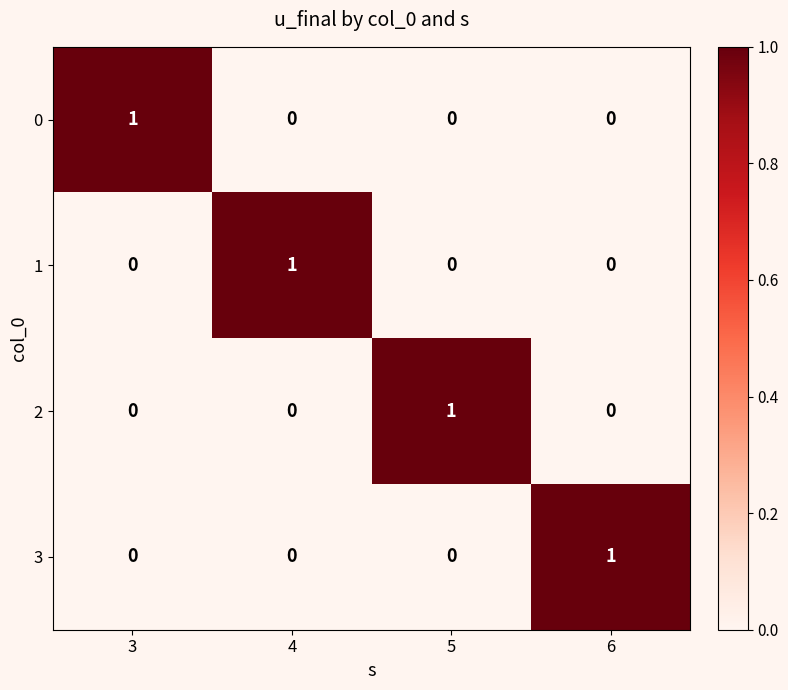

How many 3 values are between 0 and 1?

4